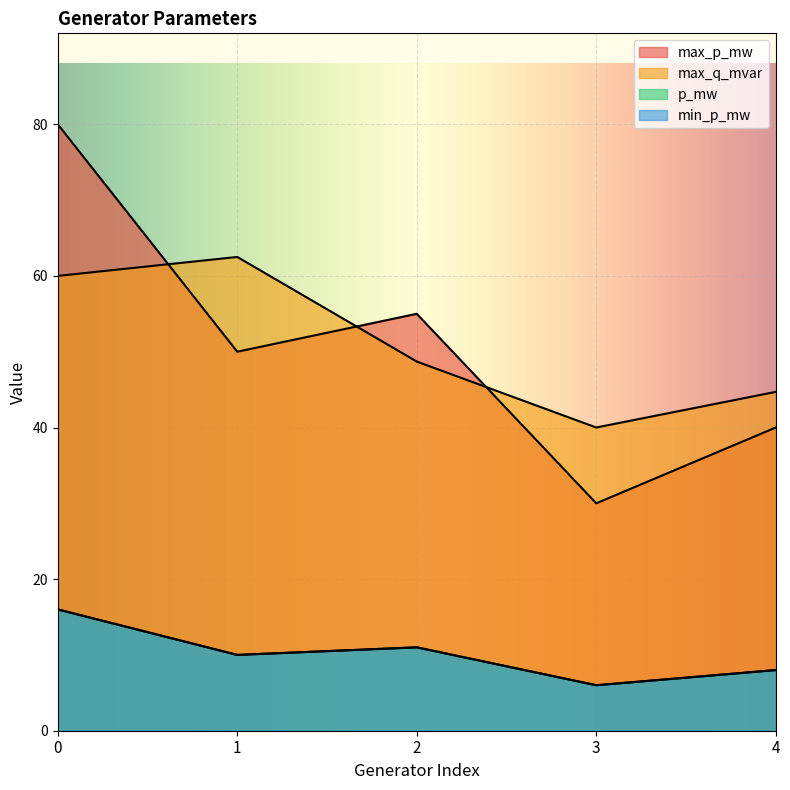

True or false: max_p_mw has more than 0 points higher than both neighbors.

True